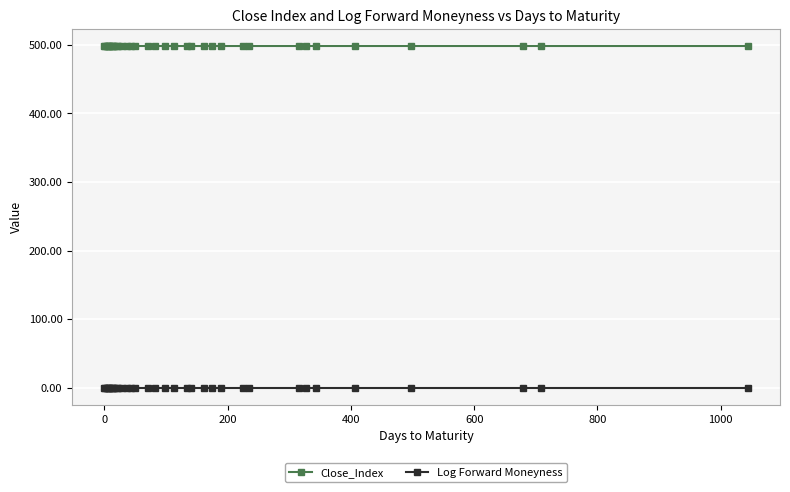

At how many categories does at least one series exceed 50?

36